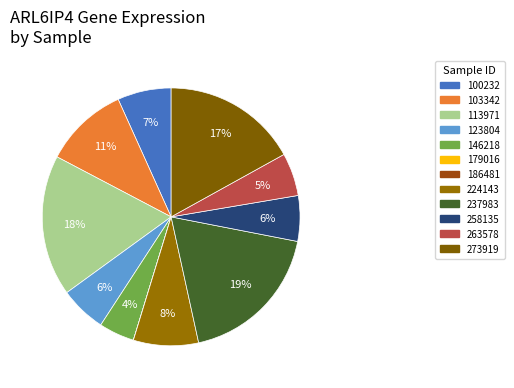

To the nearest percent, what percentage of the pie is 113971?

18%